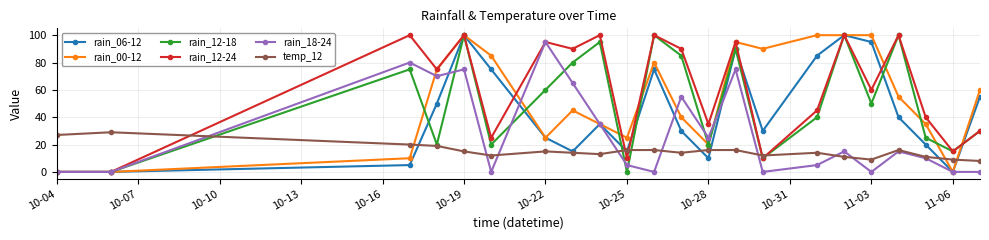

True or false: rain_12-24 has more than 1 points higher than both neighbors.

True